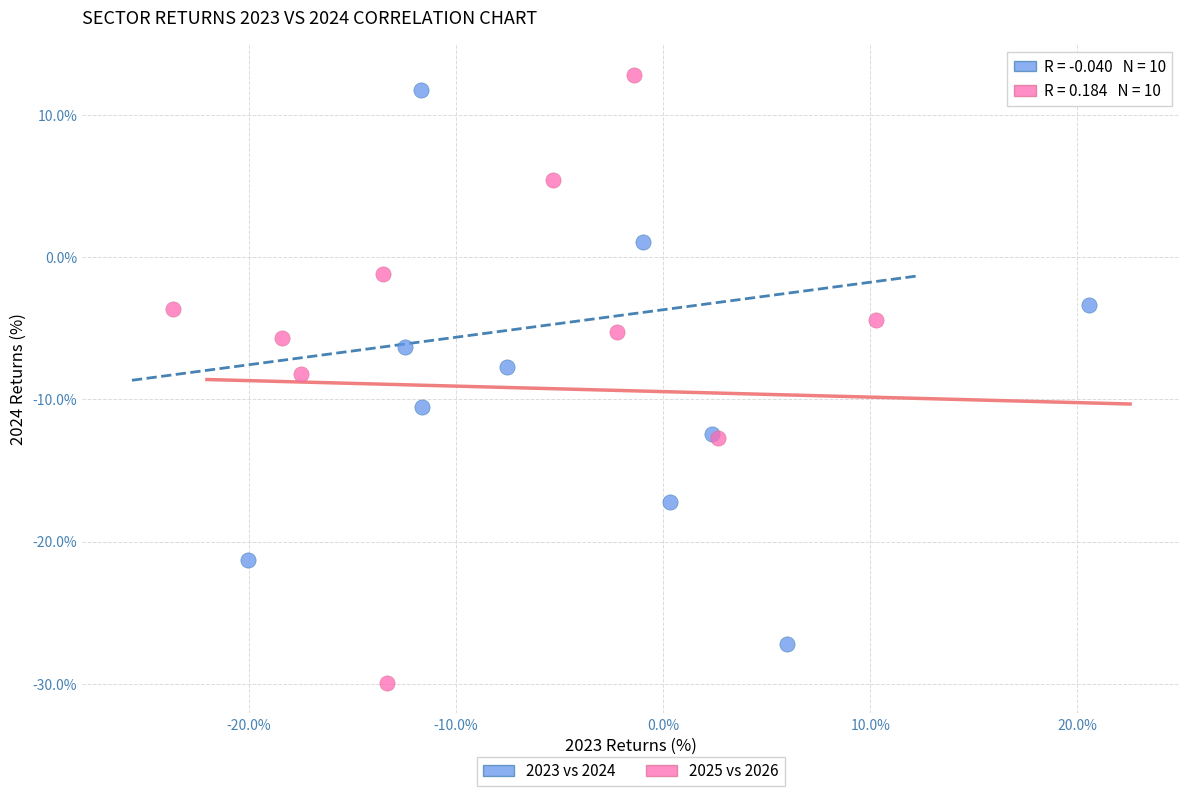

Which series reaches the minimum Y coordinate?

2025 vs 2026